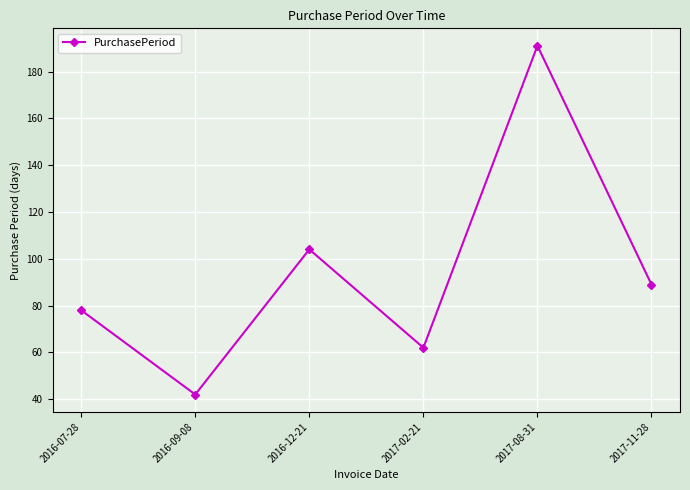

What is the minimum value shown in the chart?

42